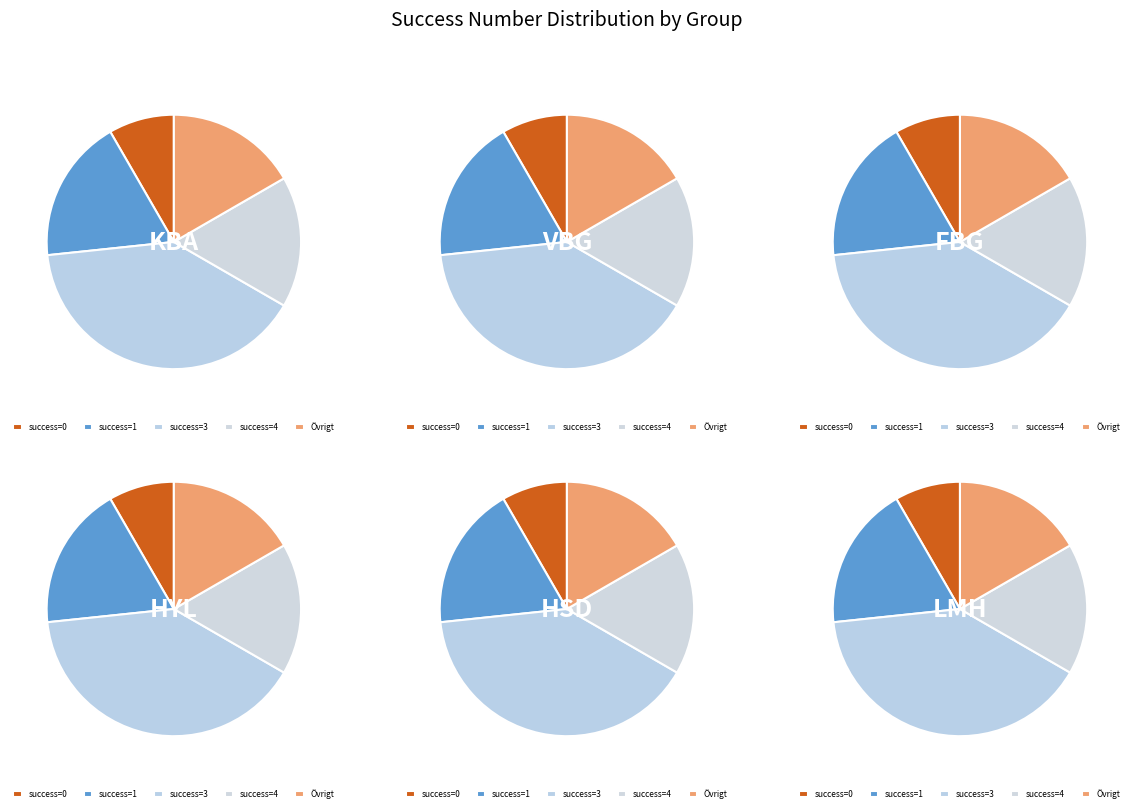

How many slices are in this pie chart?

5